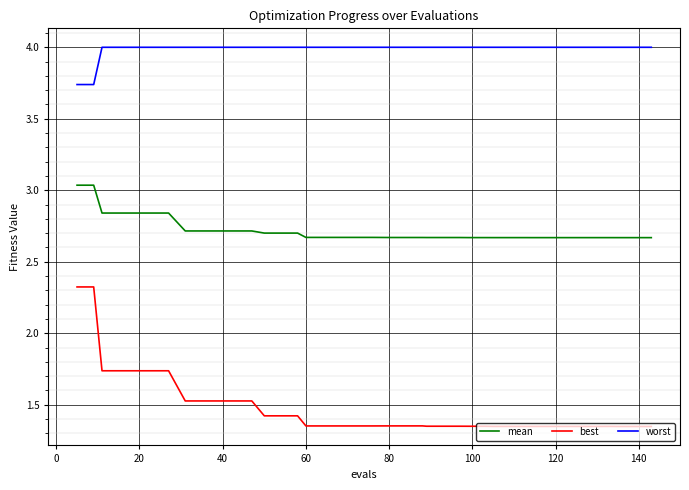

At how many categories does at least one series exceed 3?

40